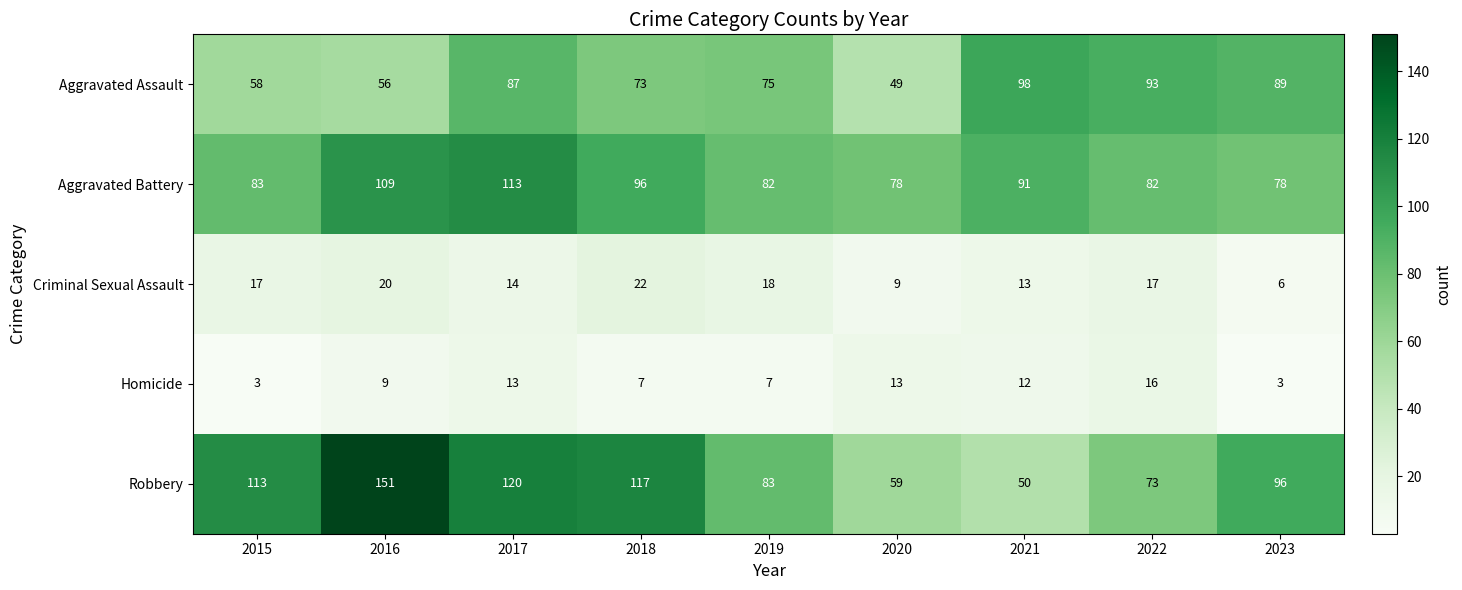

At which label does Robbery reach its minimum?

2021